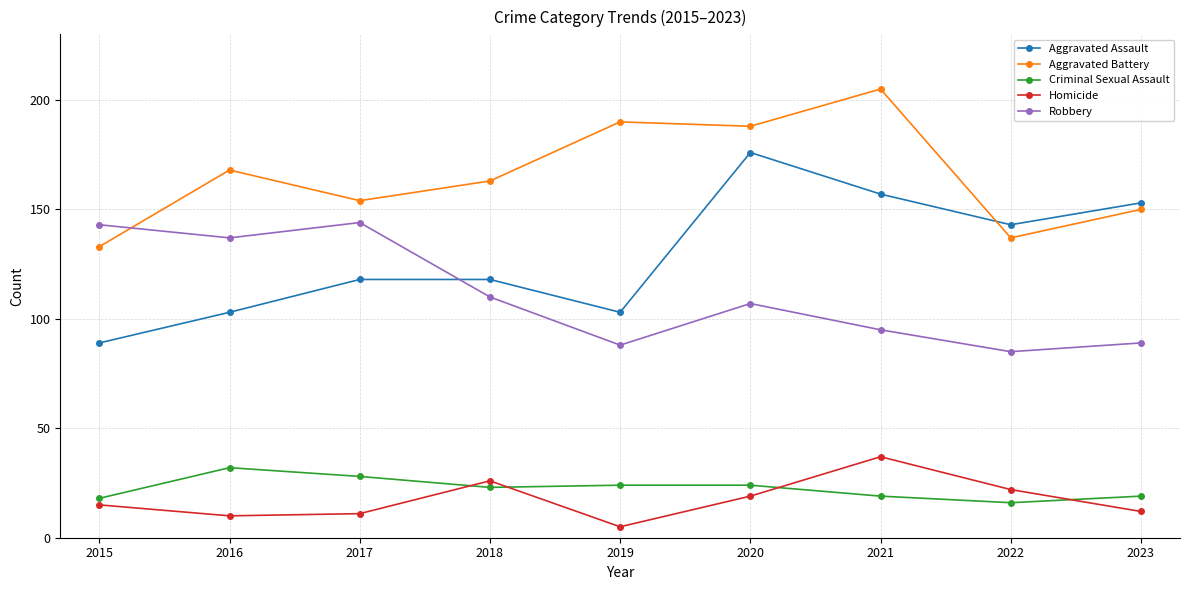

Read the Criminal Sexual Assault value at 2021.

19